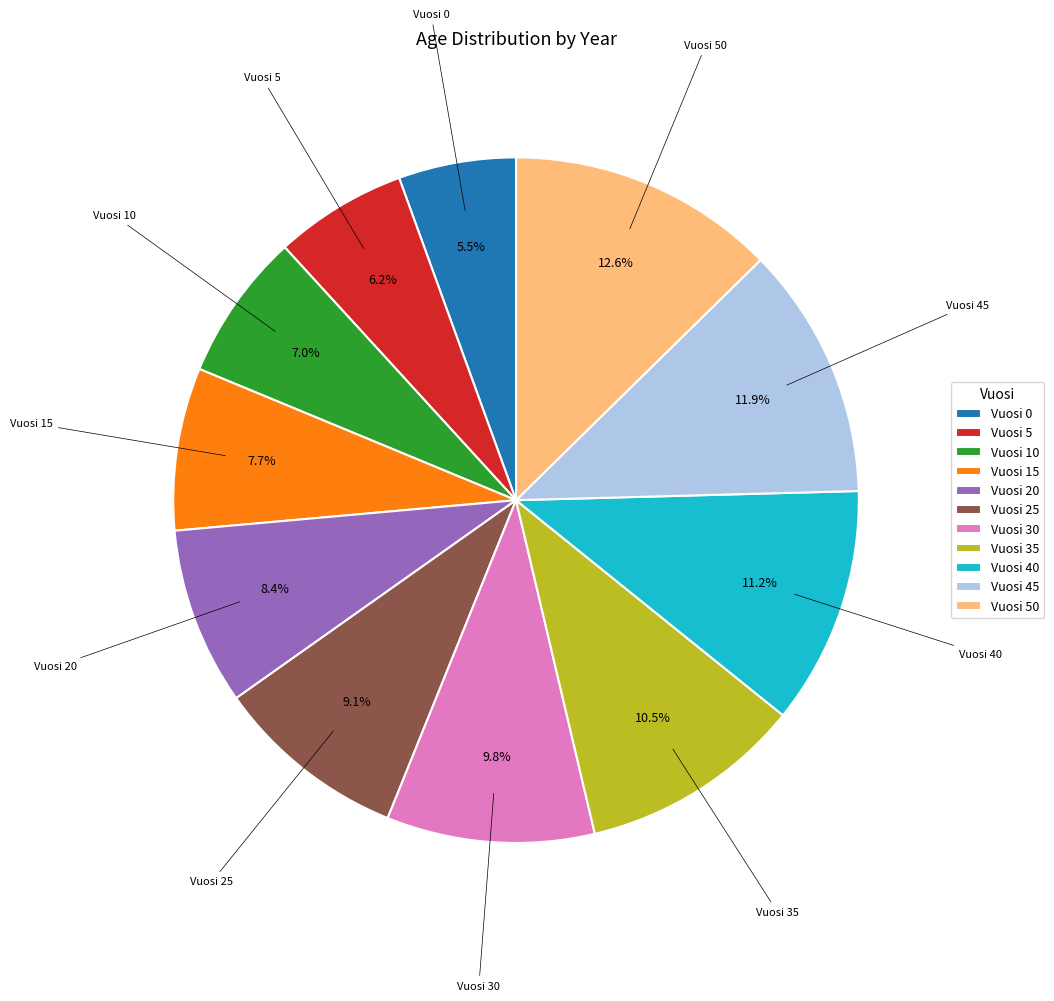

Which slice is the smallest?

Vuosi 0